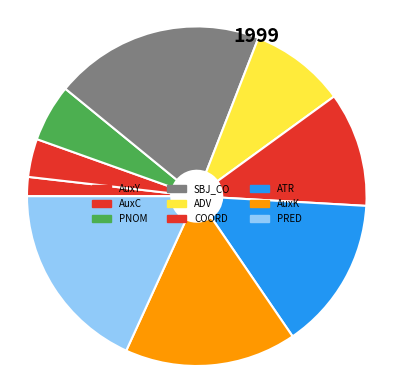

How many slices are in this pie chart?

9